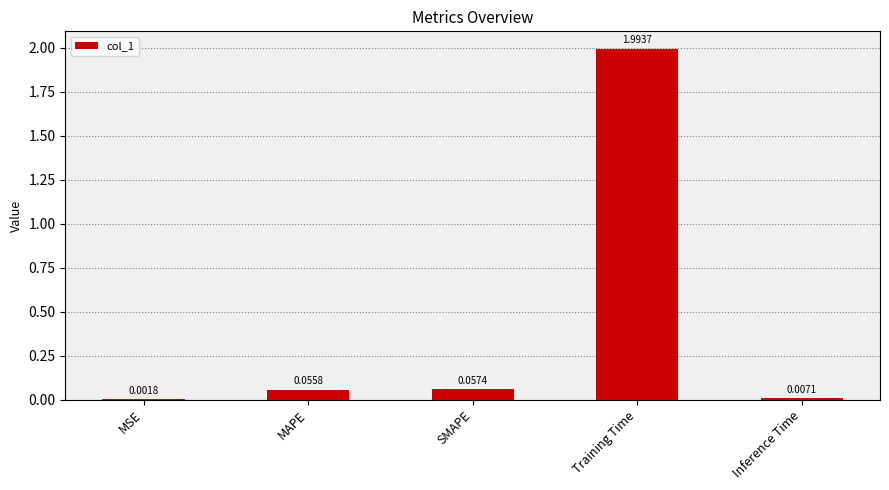

What is the maximum value shown in the chart?

2.0